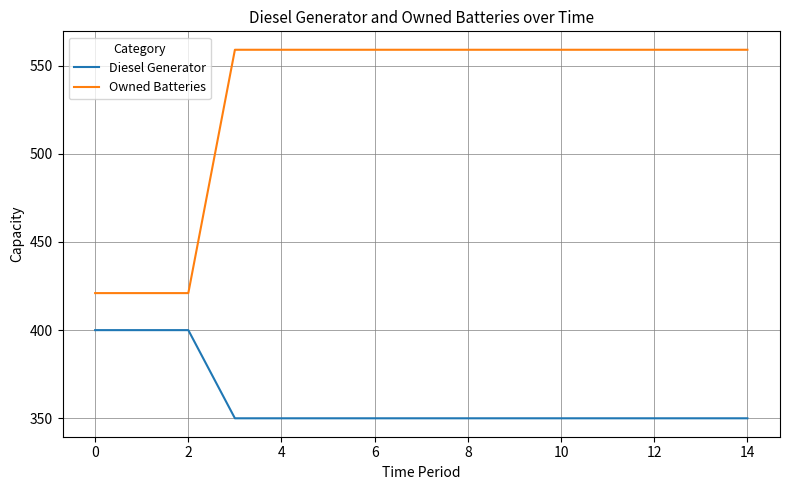

What is the maximum value shown in the chart?

559